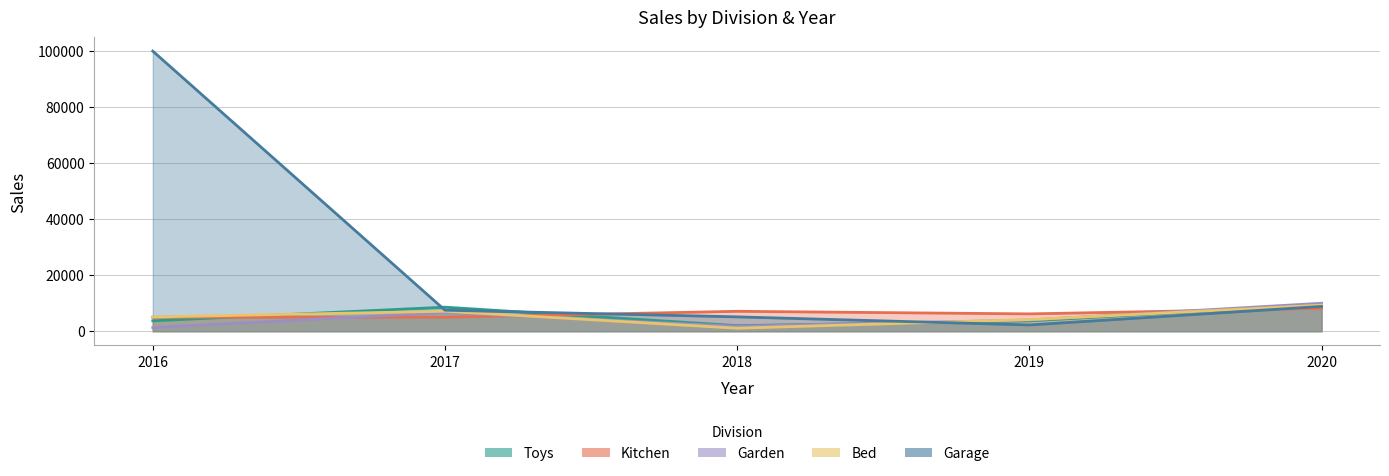

Reading left to right, transcribe all the data shown in this chart.

Toys: 3718	8577	1993	3690	9553
Kitchen: 5000	5000	7105	6185	8157
Garden: 1320	6676	1771	4000	9983
Garage: 100000	7505	5121	2235	8843
Bed: 5085	7125	1069	4145	9299